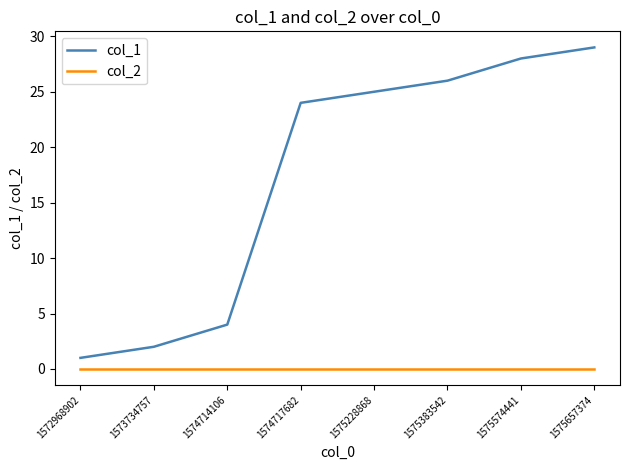

At which category does the chart reach its peak across all series?

1575657374